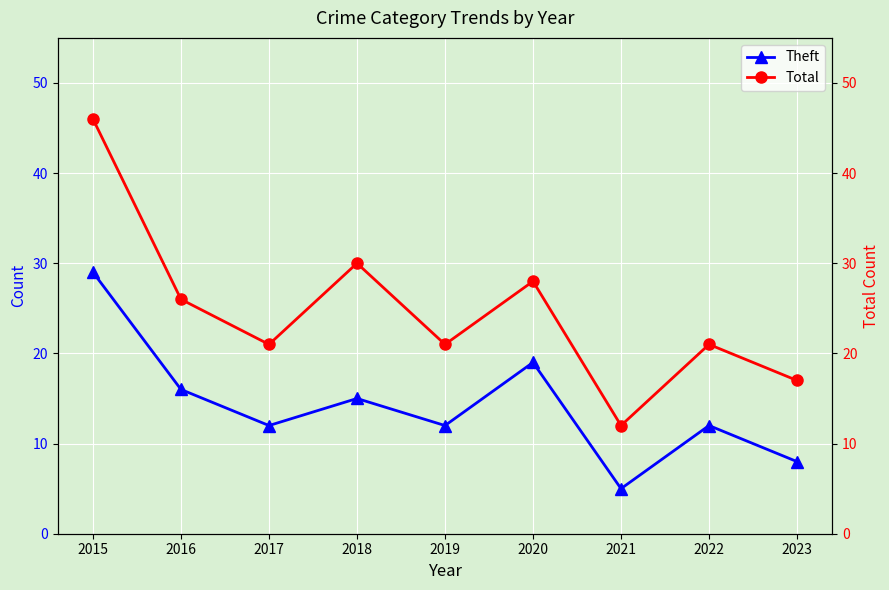

Which series has the largest total across all categories?

Total